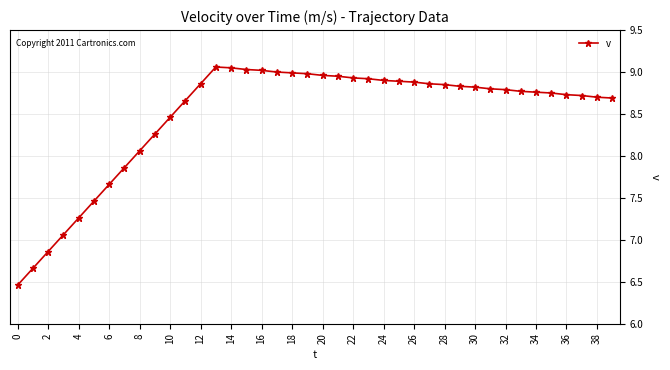

What is the sum of all values?

339.2